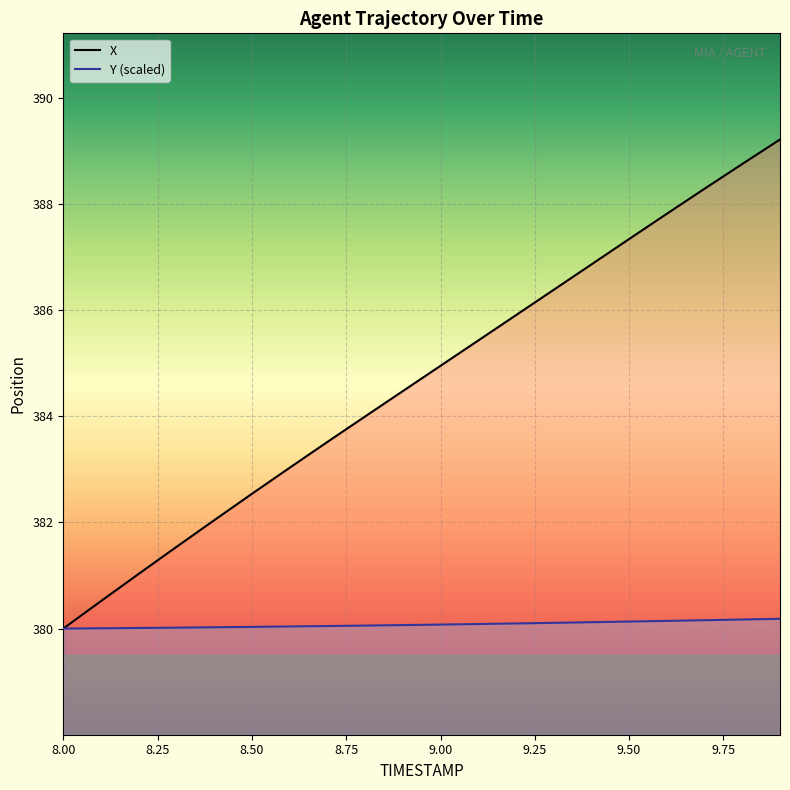

True or false: Y has a value of 380.1 at 9.3.

True